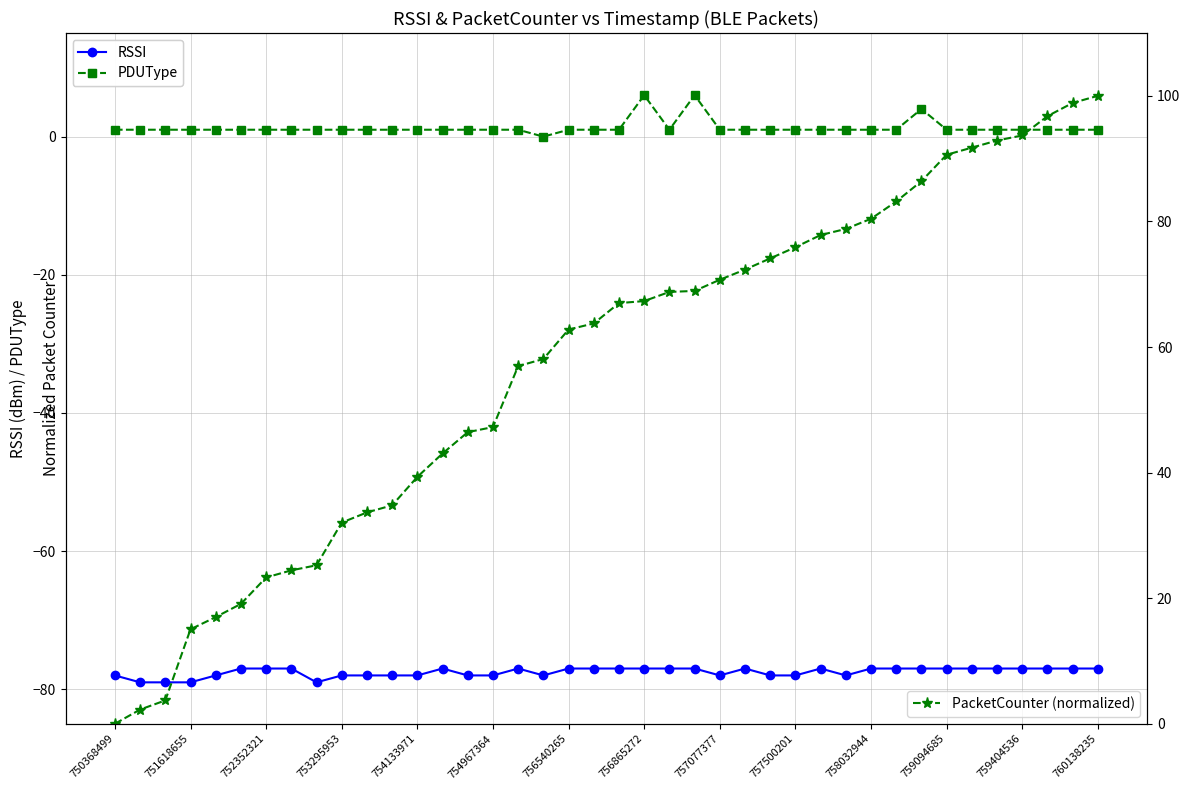

Which series has the largest range (max minus min)?

PacketCounter (saola)